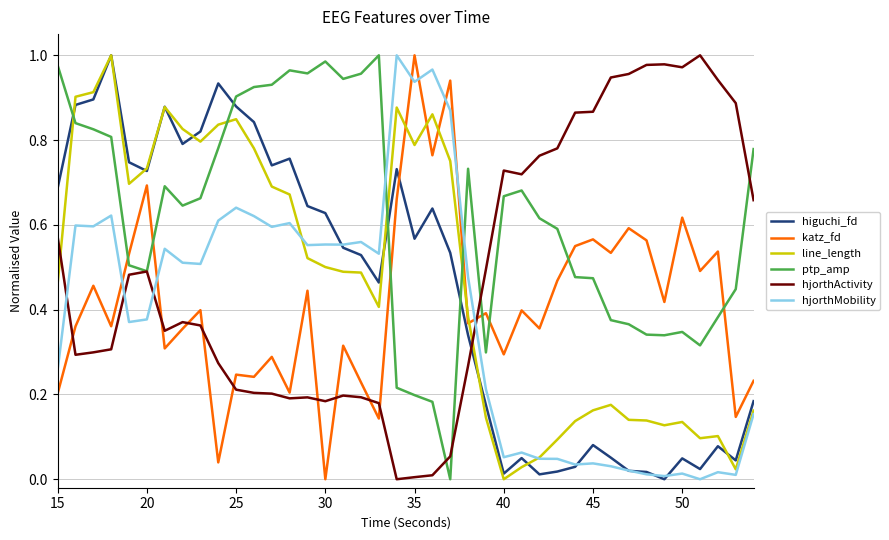

Which series has the largest total across all categories?

ptp_amp